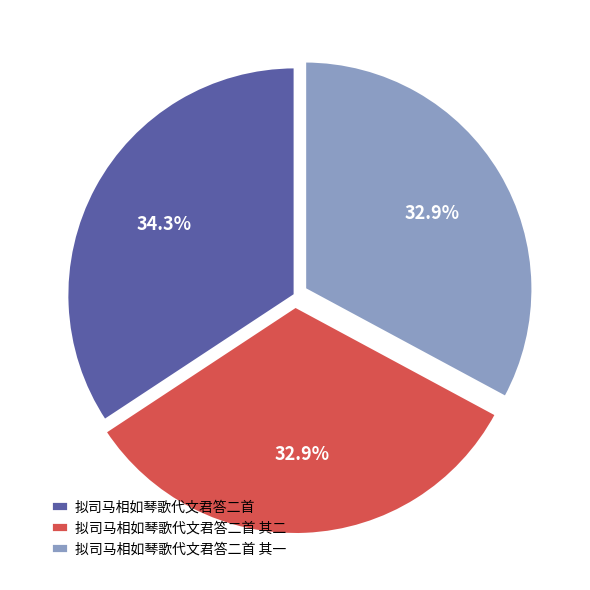

Is 拟司马相如琴歌代文君答二首 其二 the majority of the pie?

No